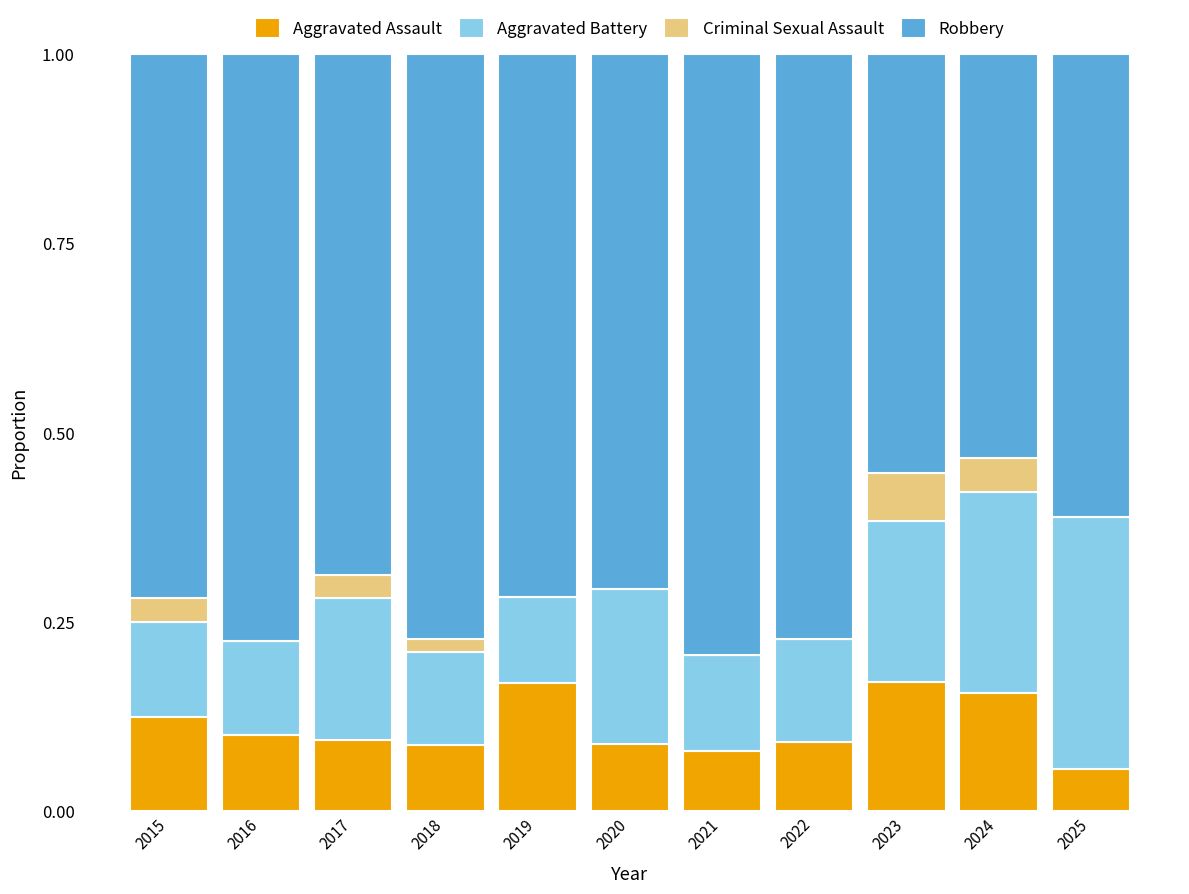

What is the total value across all series at 2023?

1.0